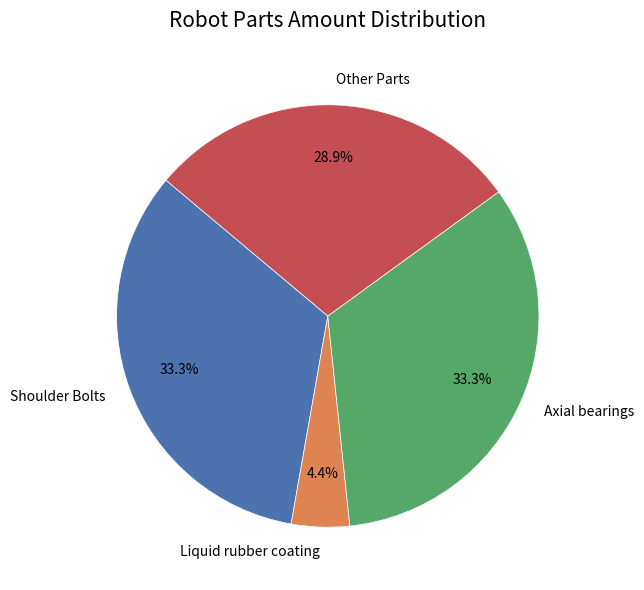

What is the total percentage of Shoulder Bolts and Axial bearings?

66.7%